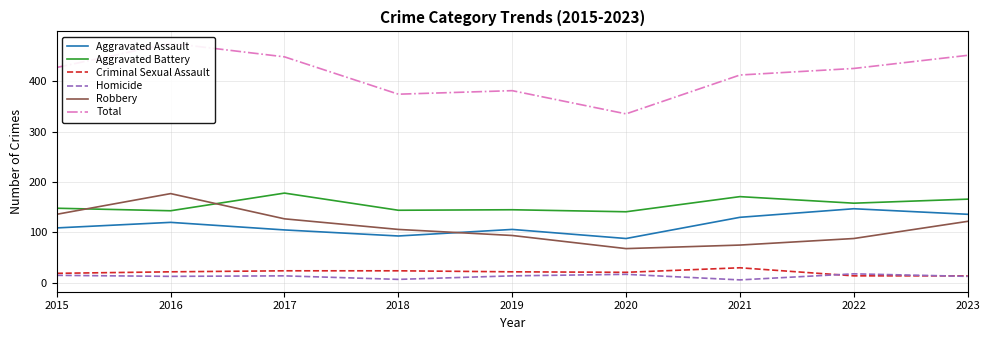

What is the difference between the highest and lowest values at 2015?

412